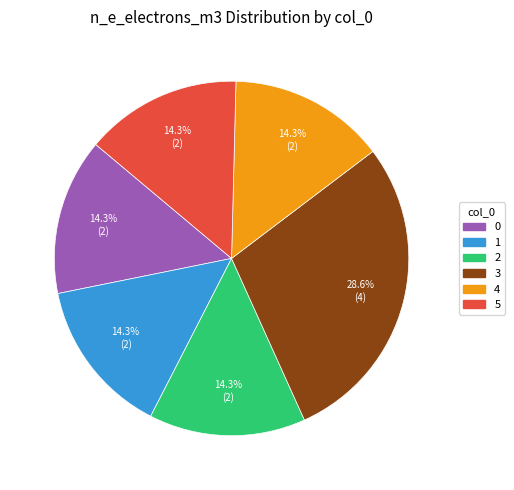

What is the largest slice in the pie chart?

3